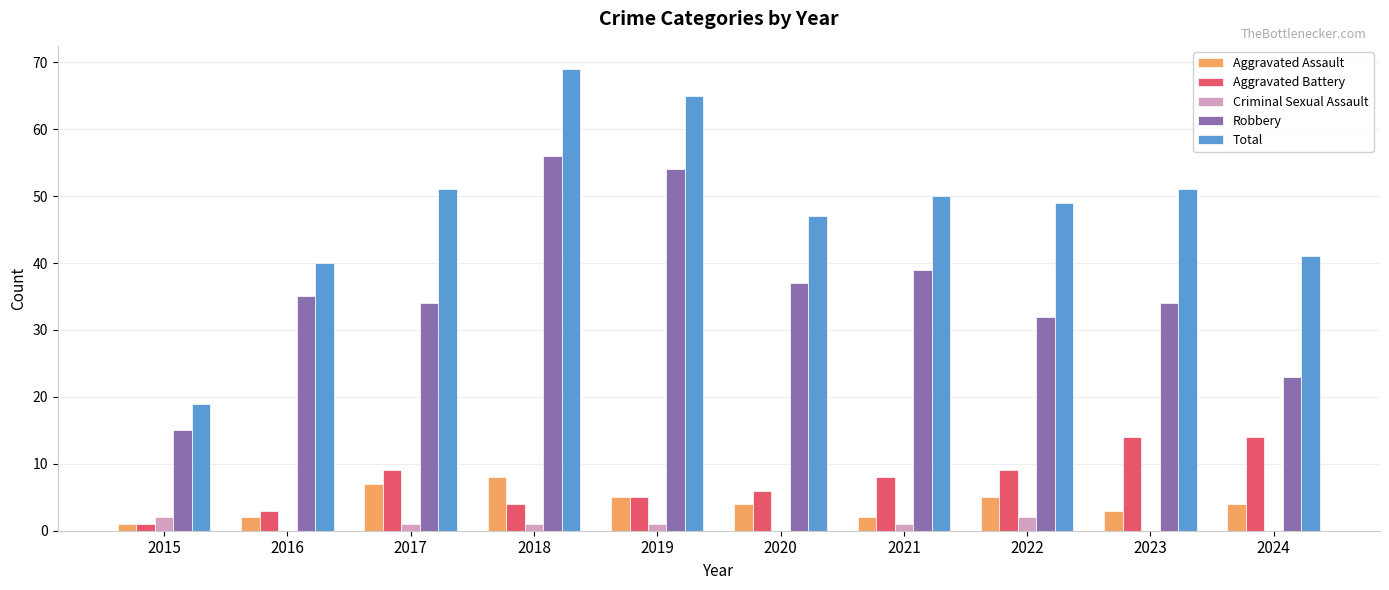

The Total series shows 41 at 2024. True or false?

True